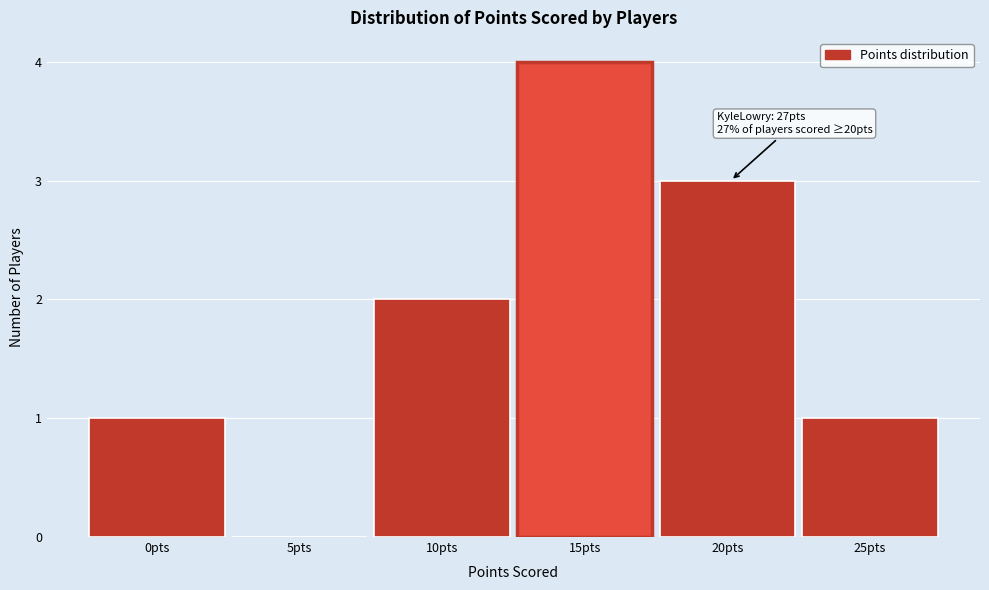

Reading left to right, transcribe all the data shown in this chart.

0pts=1	5pts=0	10pts=2	15pts=4	20pts=3	25pts=1